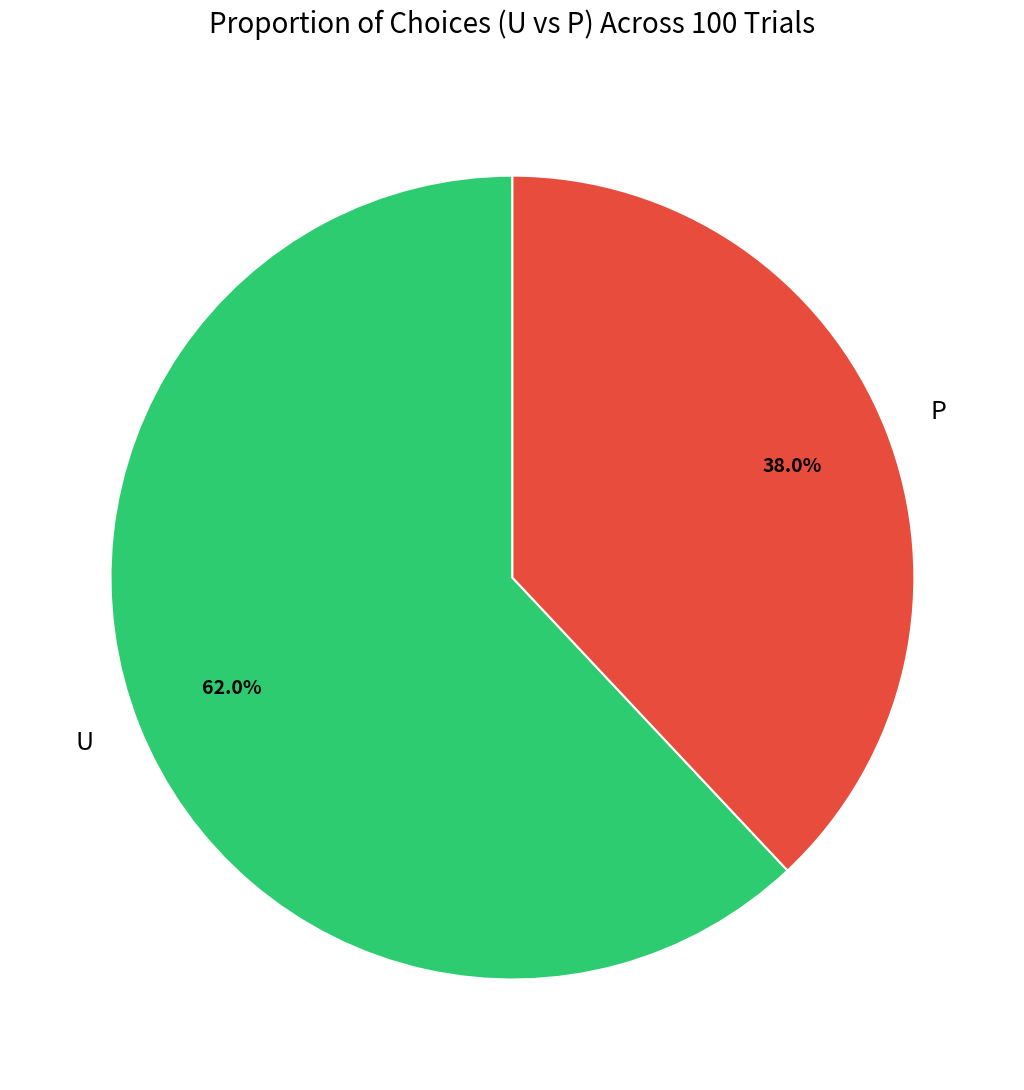

Which has a higher value, P or U?

U